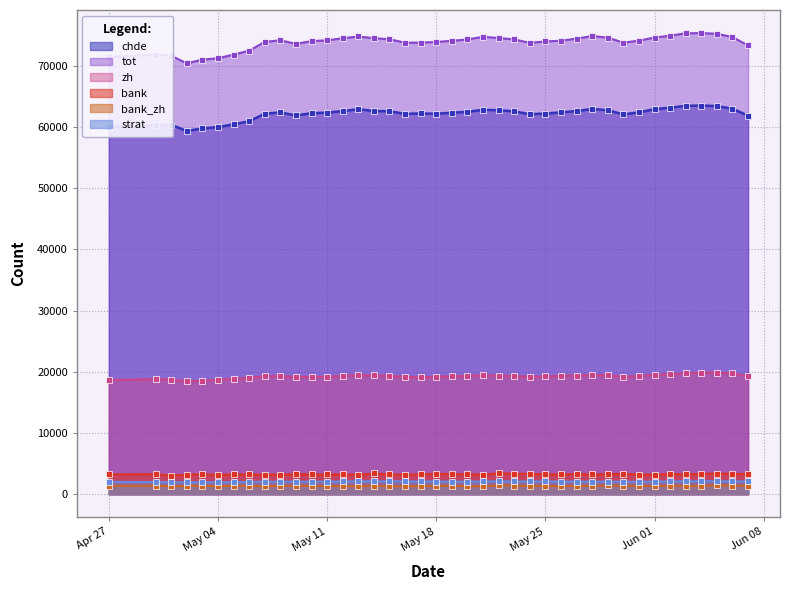

What position from the right is 2021-06-02?

6